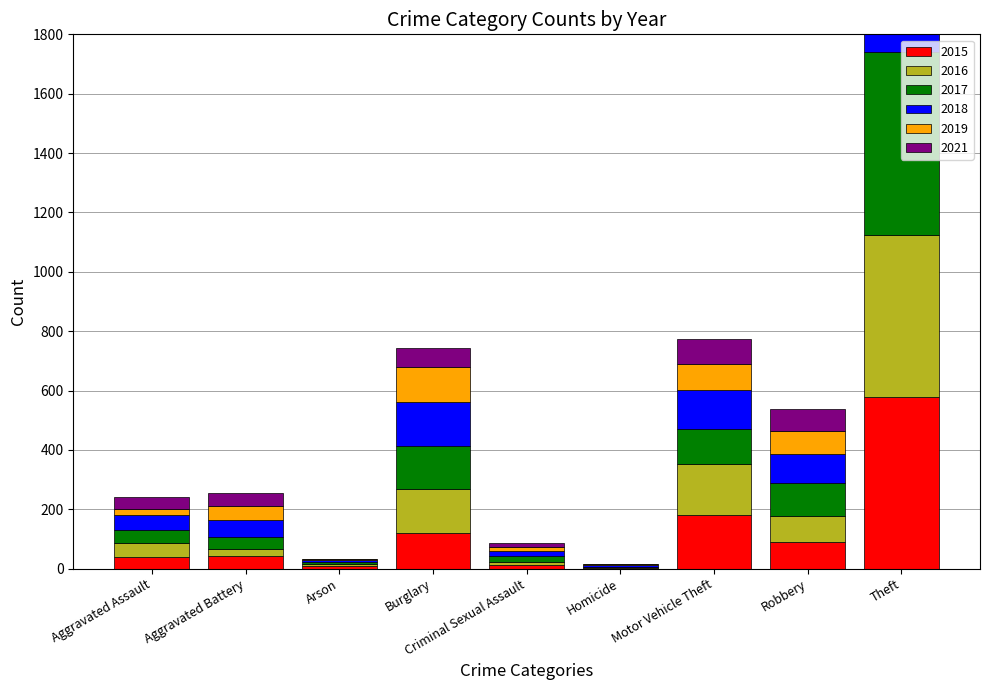

The 2016 series shows 129 at Robbery. True or false?

False